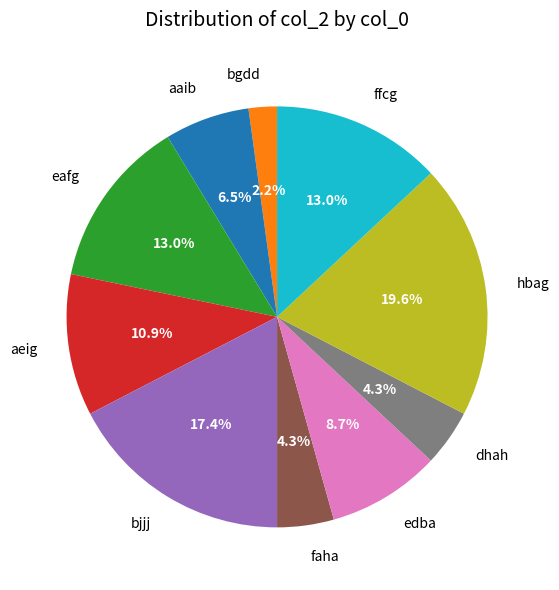

To the nearest percent, what portion does hbag represent?

20%